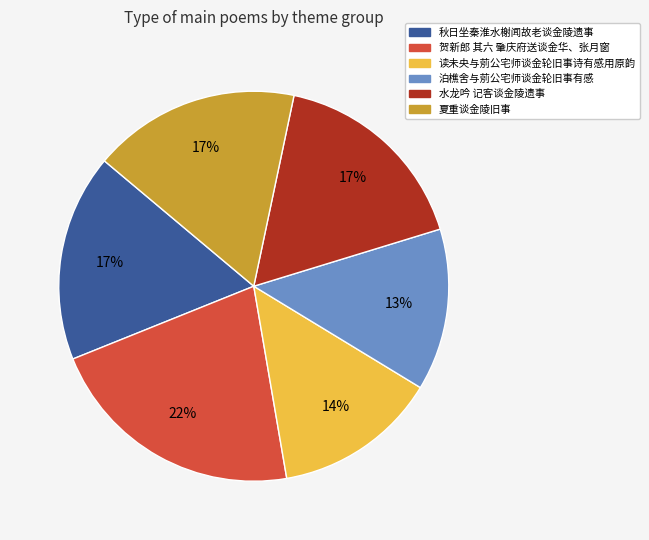

How many segments does this pie chart have?

6